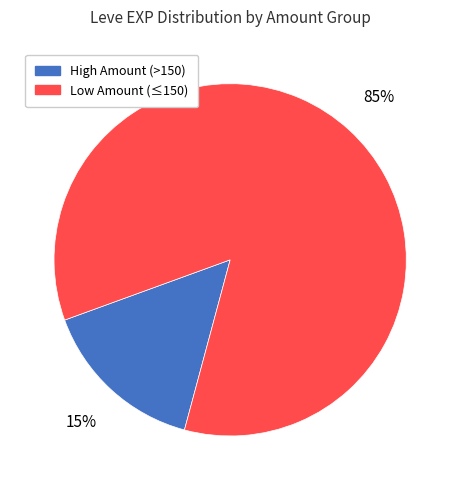

To the nearest percent, what is the average slice percentage?

50%